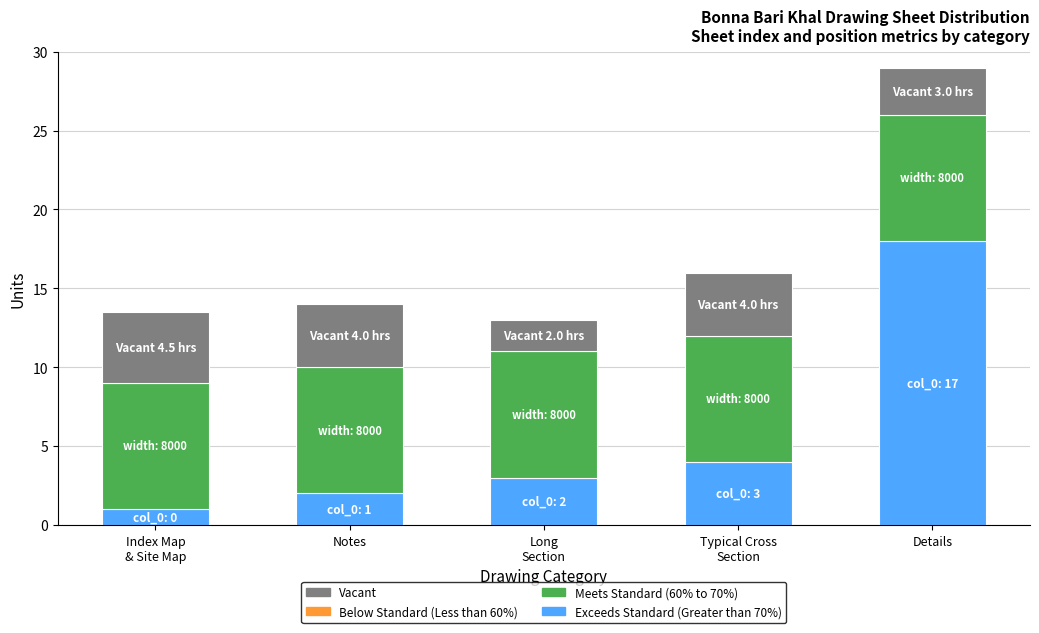

What is the minimum value for Exceeds Standard (Greater than 70%)?

1.0